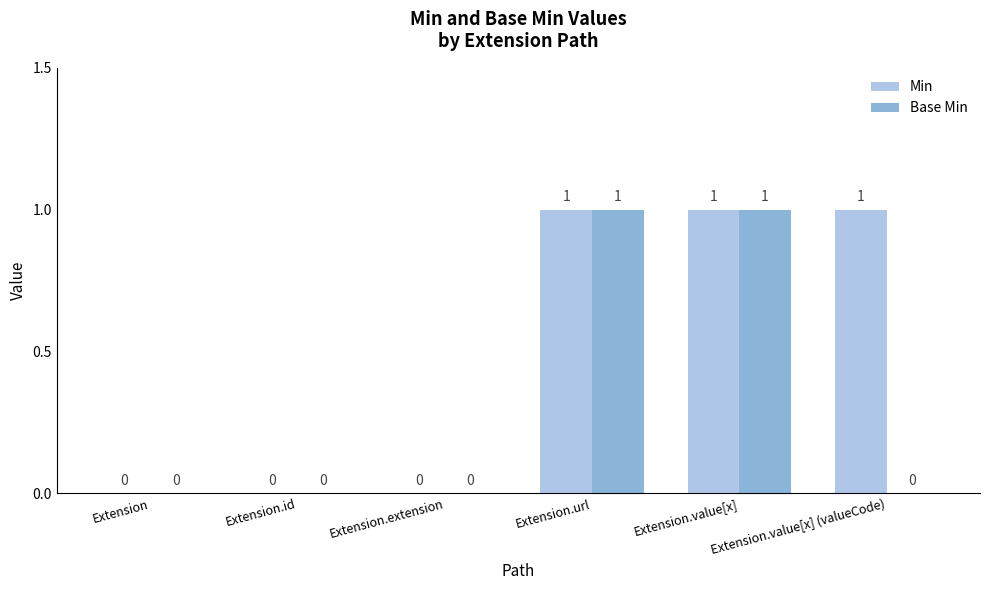

How many groups of bars are there?

6